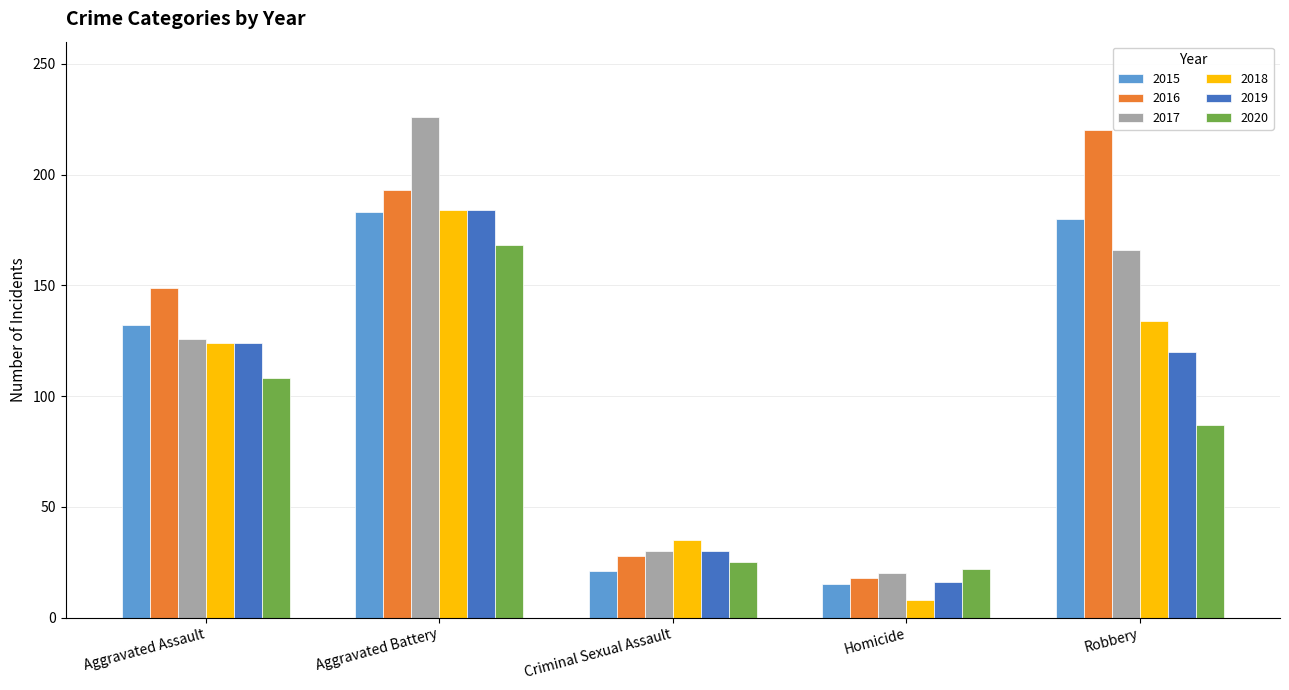

Which series has the largest total across all categories?

2016